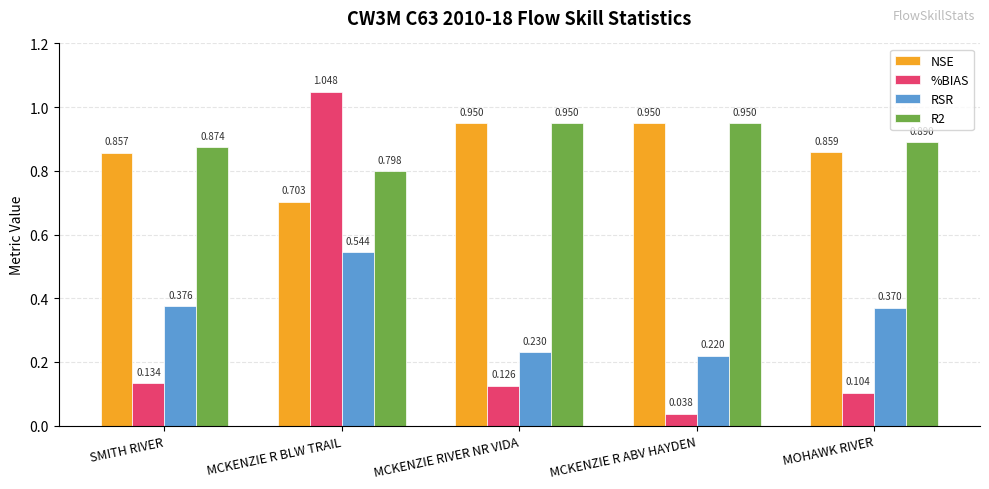

At which category is the sum across all series the highest?

MCKENZIE R BLW TRAIL